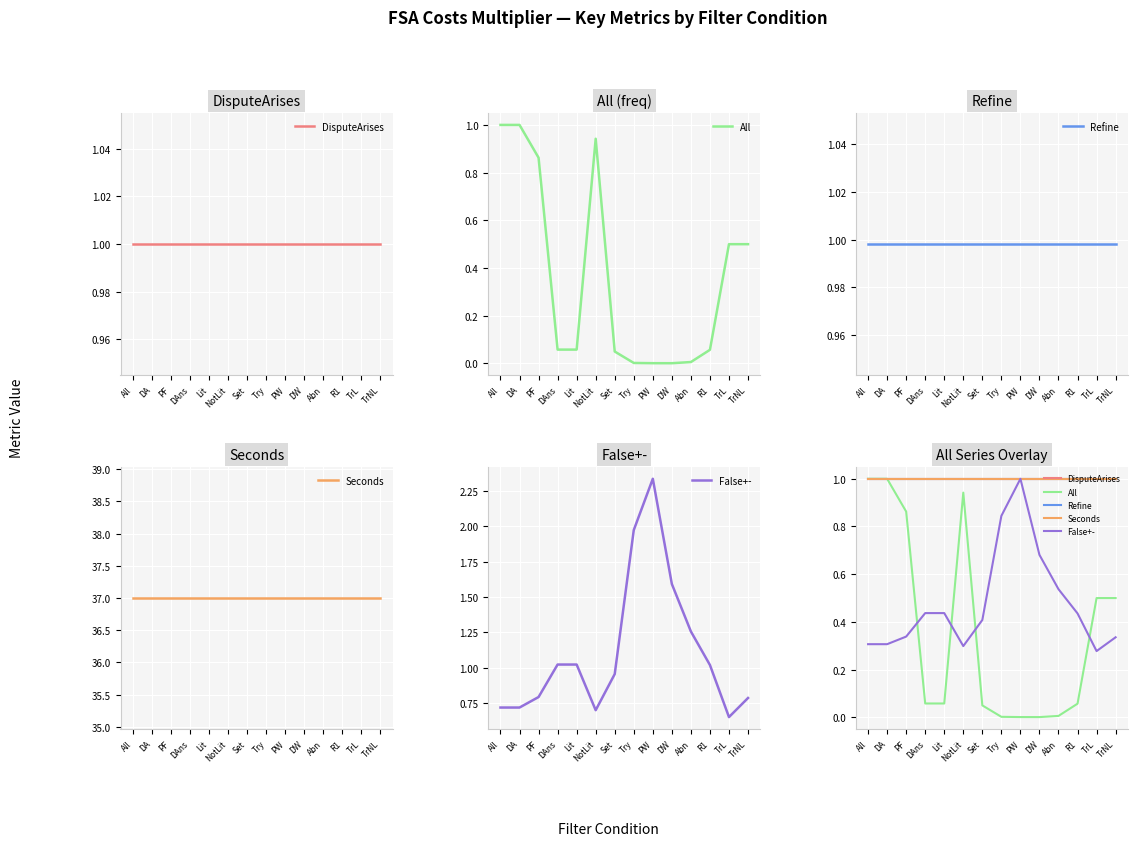

Is it true that Refine equals 1.0 at PF?

True